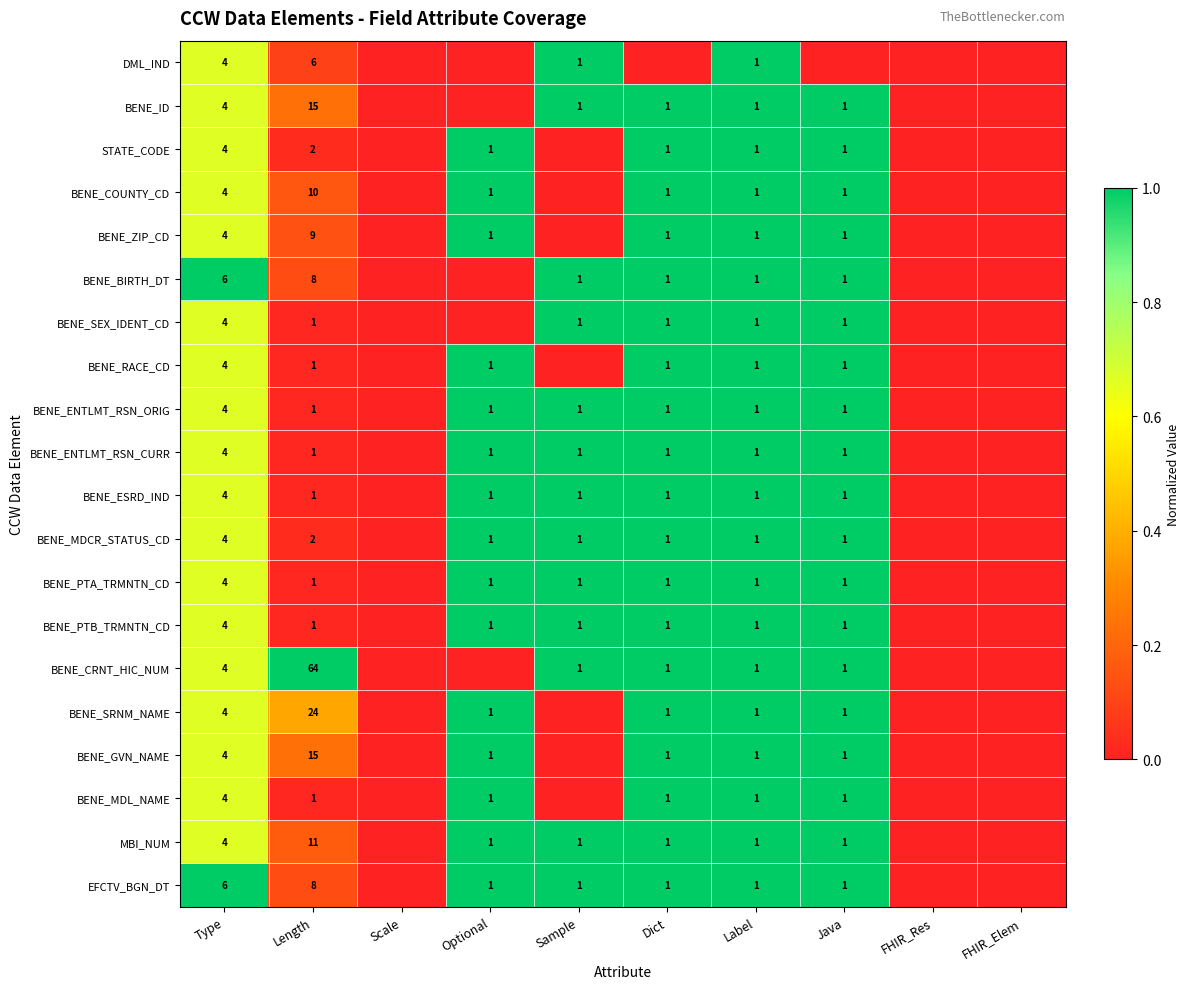

Is it true that BENE_ZIP_CD equals 12 at Length?

False